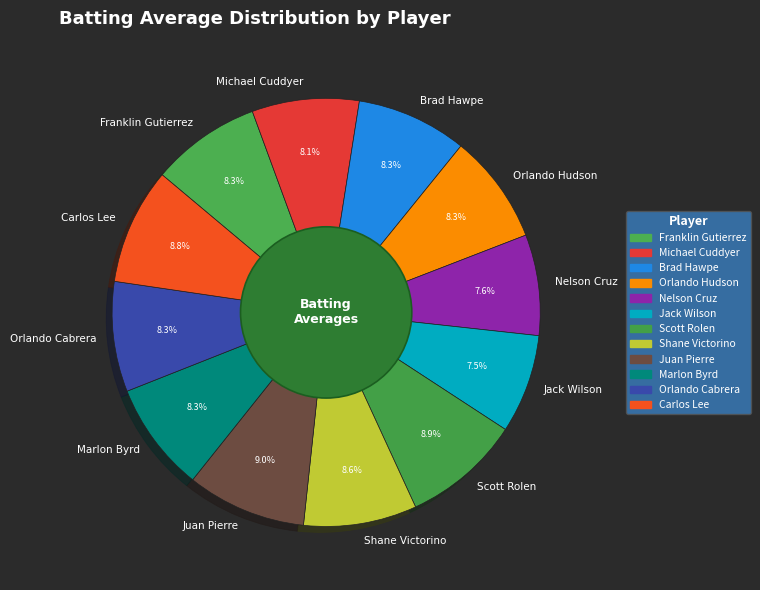

How many segments does this pie chart have?

12